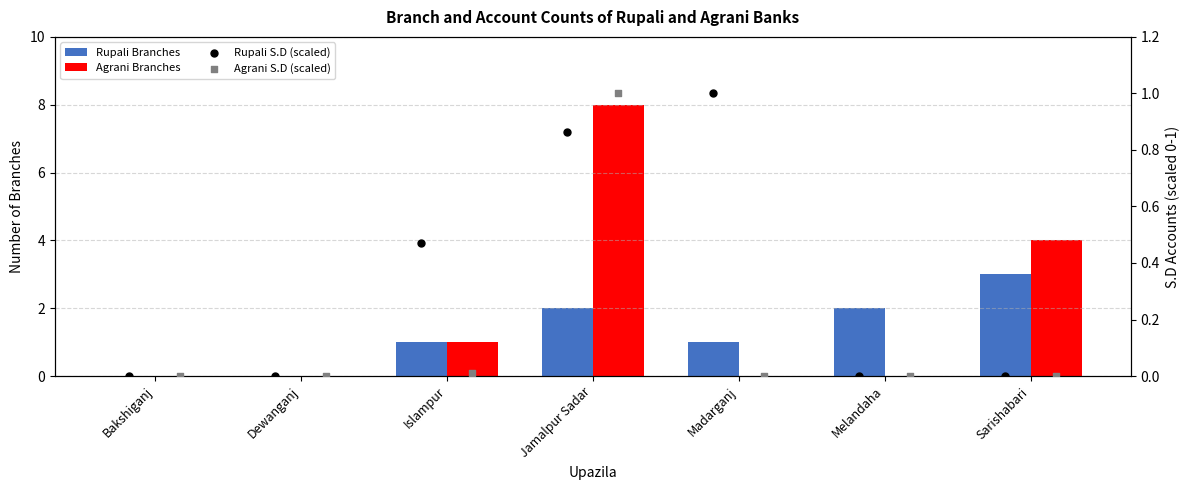

Which series has the largest Y range (max minus min)?

Agrani Branches